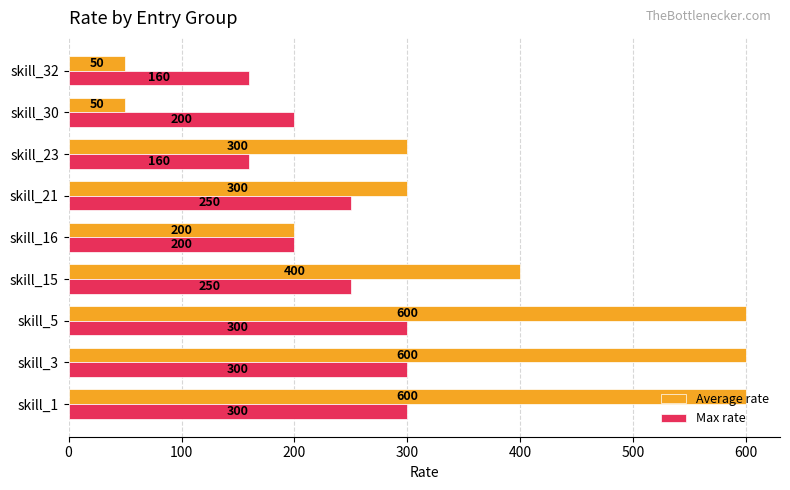

Which series has the largest range (max minus min)?

Average rate